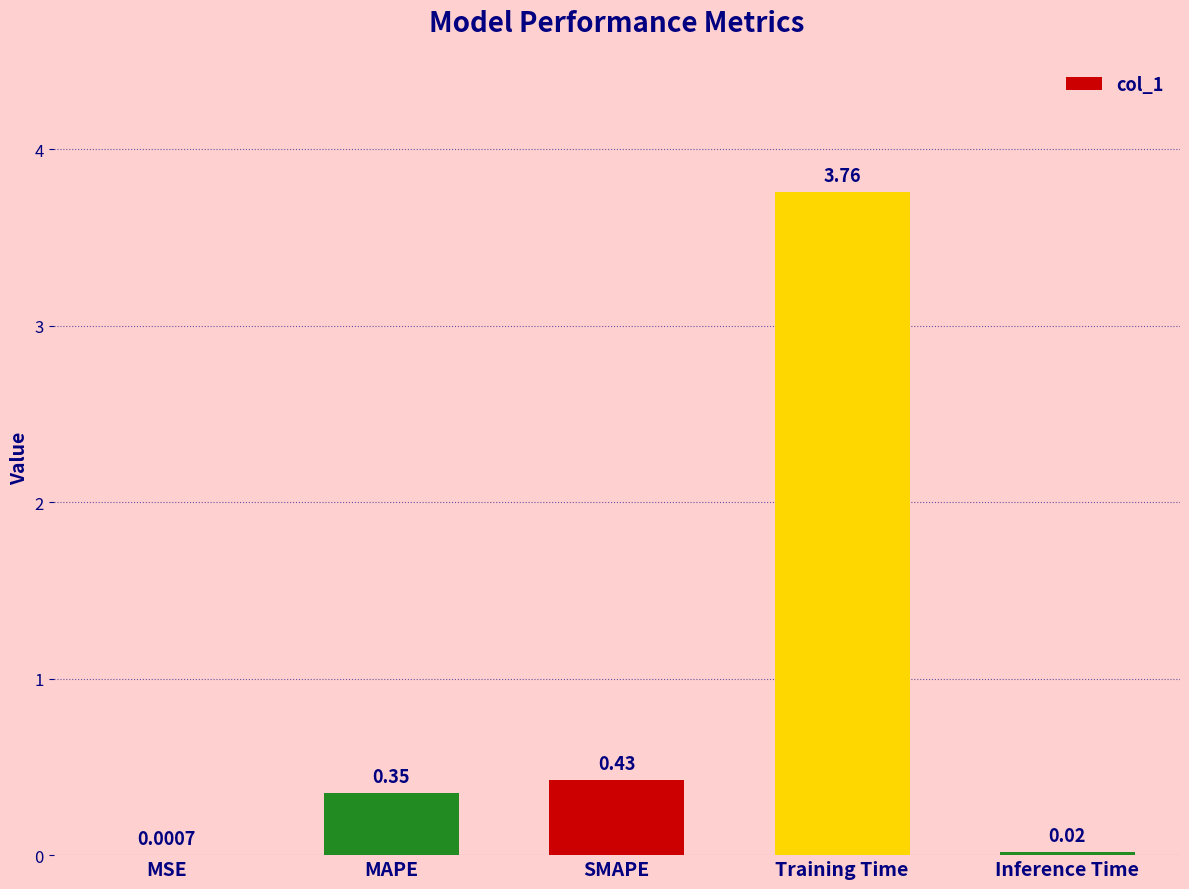

How many data points does each series have?

5